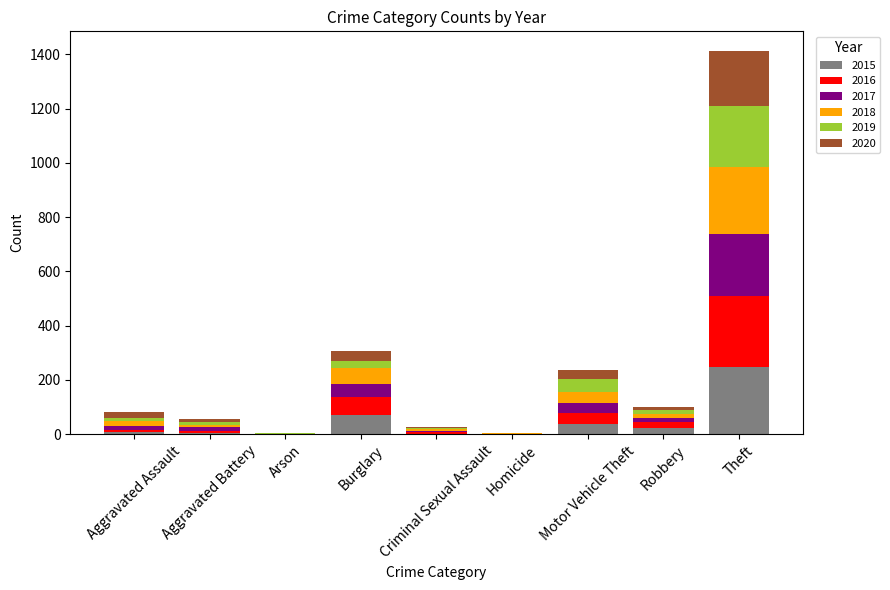

What are all the series names shown in the legend?

2015, 2016, 2017, 2018, 2019, 2020